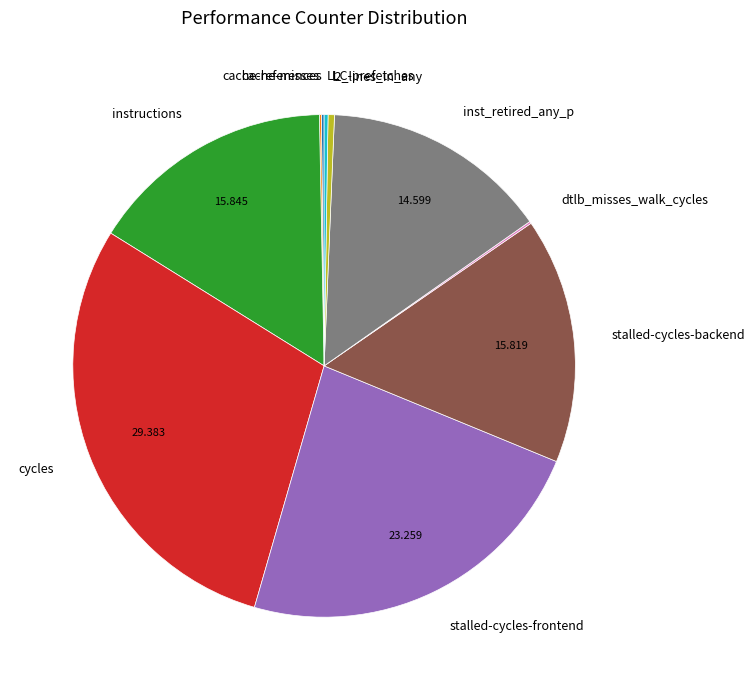

Does inst_retired_any_p account for over 50% of the chart?

No